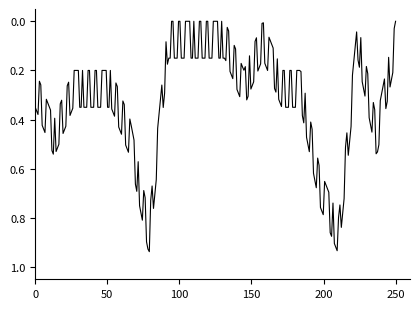

Does the chart have visible grid lines?

No